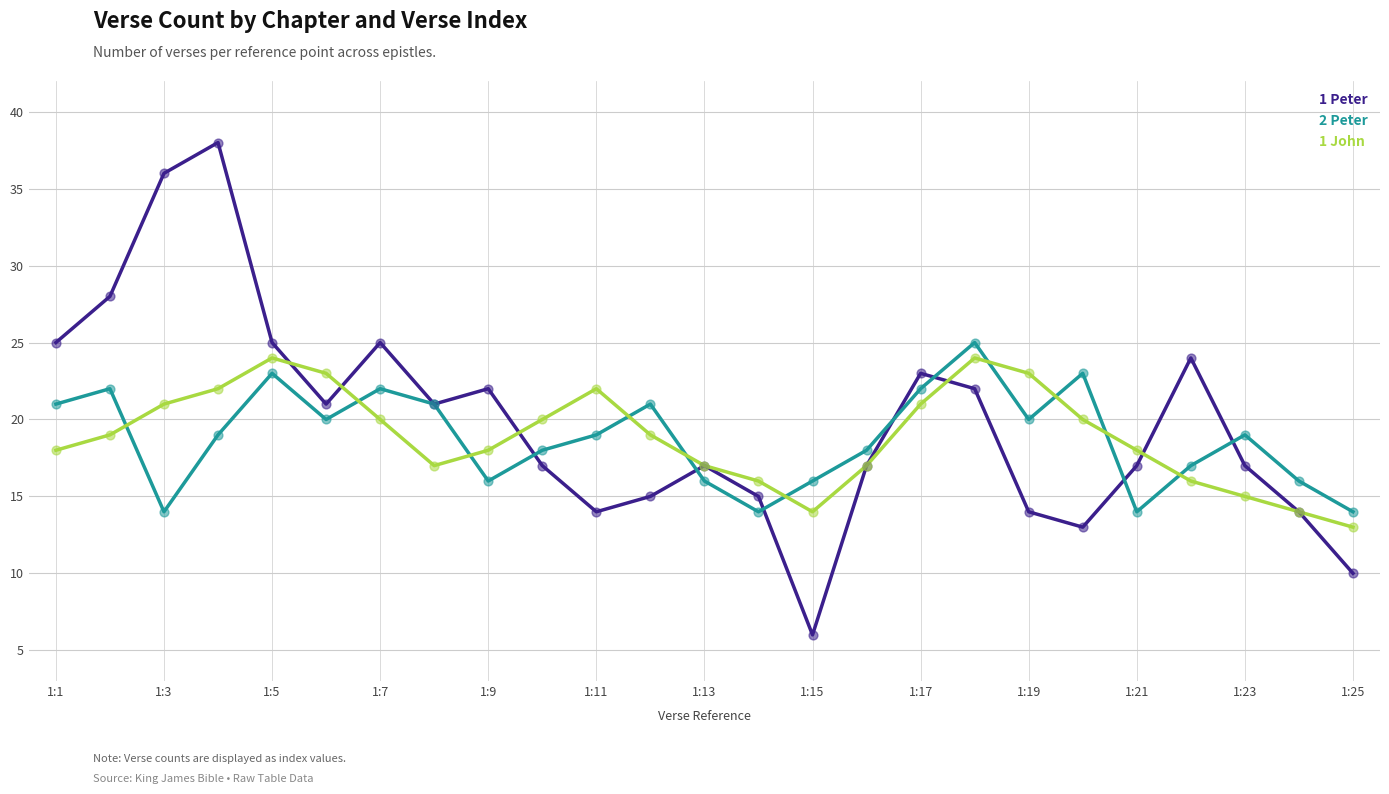

What are all the series names shown in the legend?

1 Peter, 2 Peter, 1 John